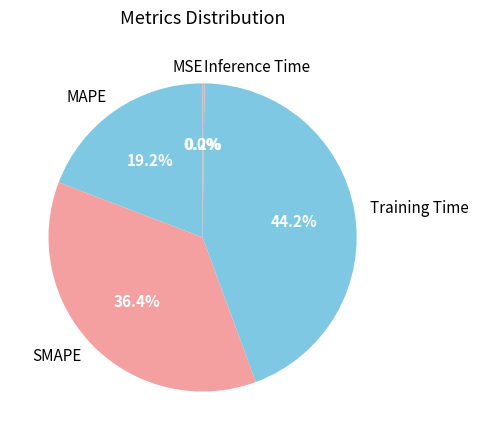

Which category has the biggest portion of the pie?

Training Time